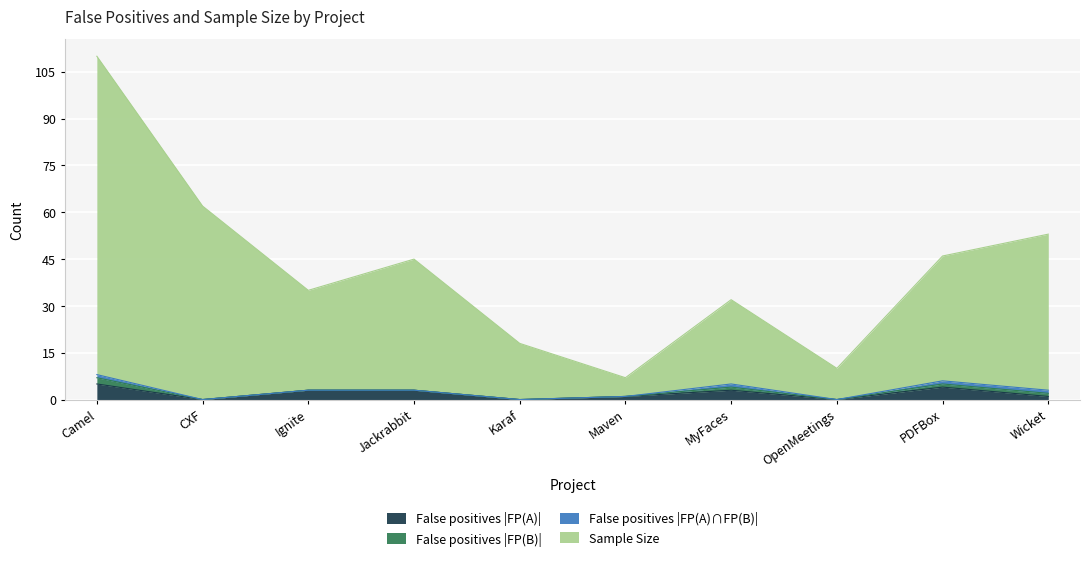

At which category is the sum across all series the highest?

Camel